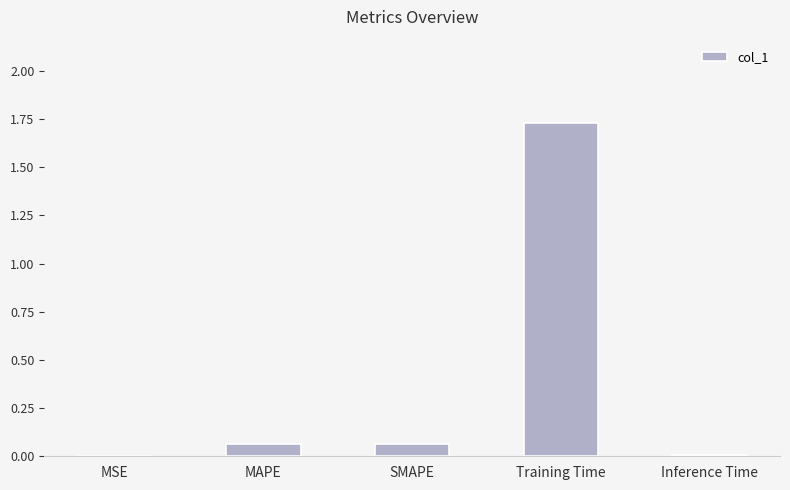

Which category has the highest value across all series?

Training Time